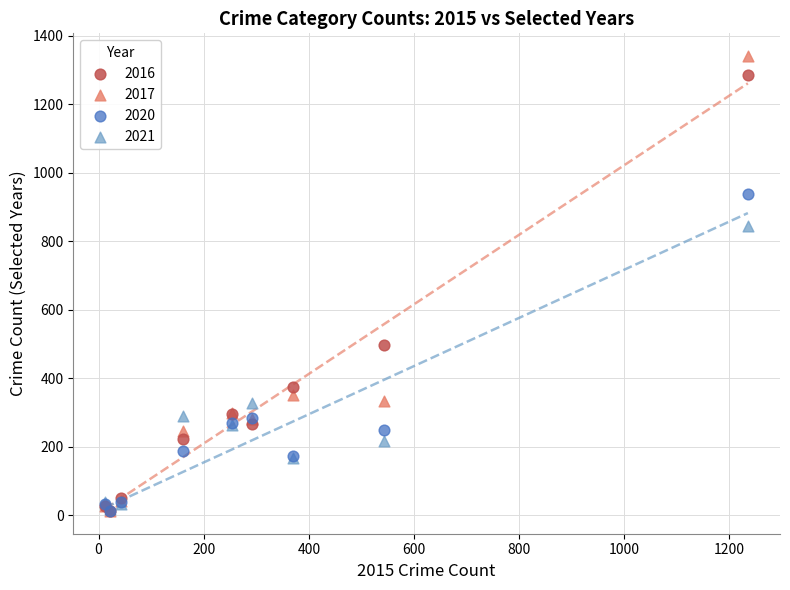

What are all the series names shown in the legend?

2016, 2017, 2020, 2021